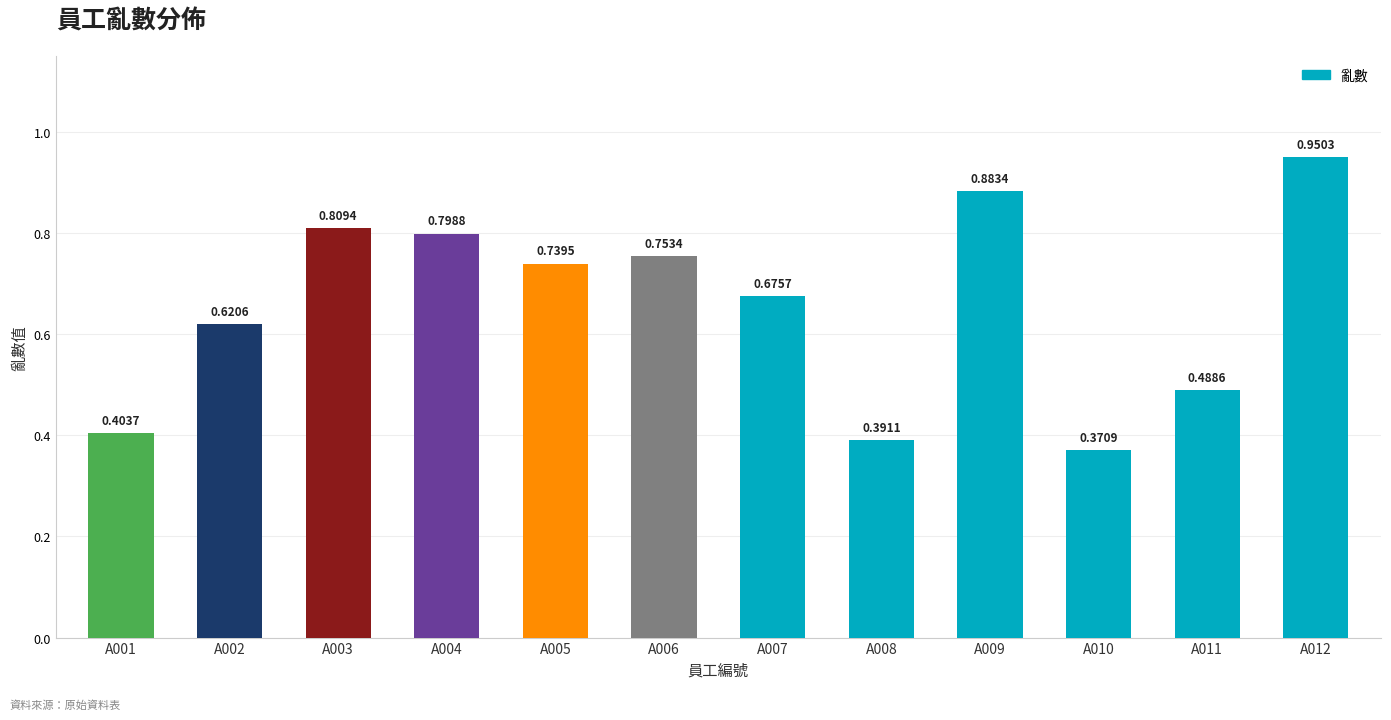

What is the sum of the values at A008 and A012?

1.3